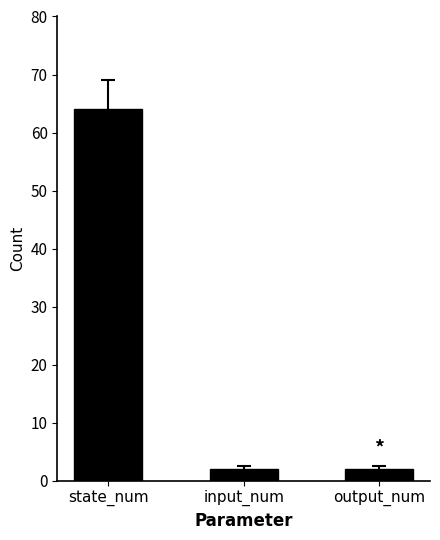

Which category has the highest value across all series?

state_num